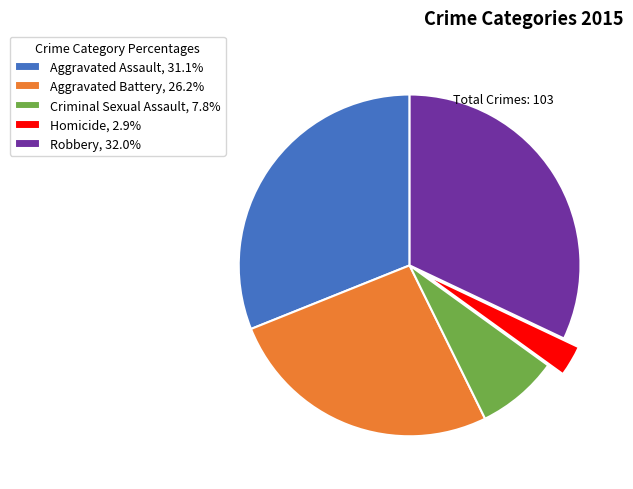

Does Homicide account for over 50% of the chart?

No